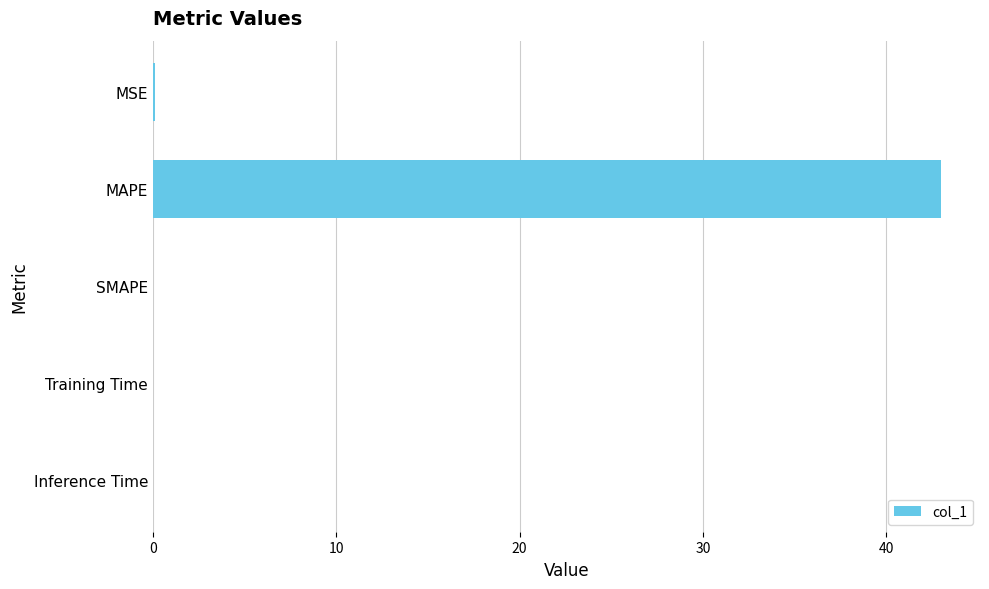

Which category has the highest value across all series?

MAPE